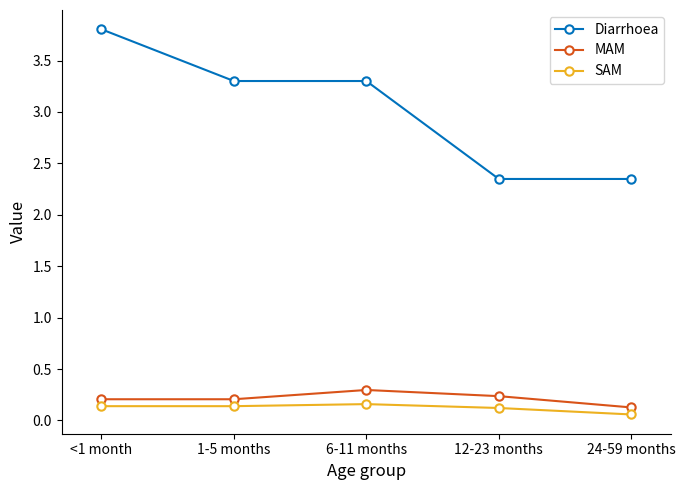

True or false: Diarrhoea and SAM intersect in this chart.

False